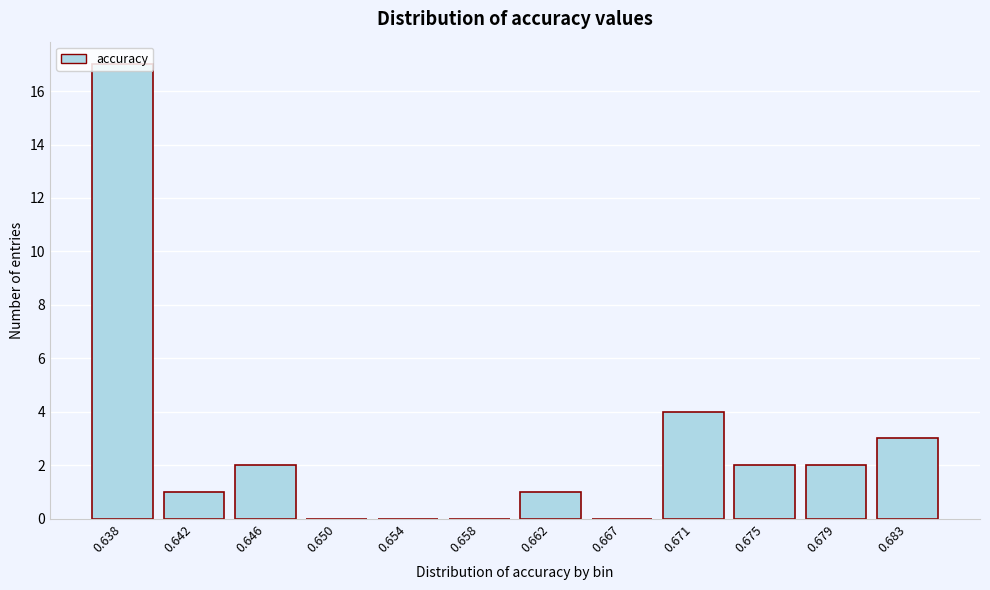

The chart shows a value of 0 at 0.650. True or false?

True